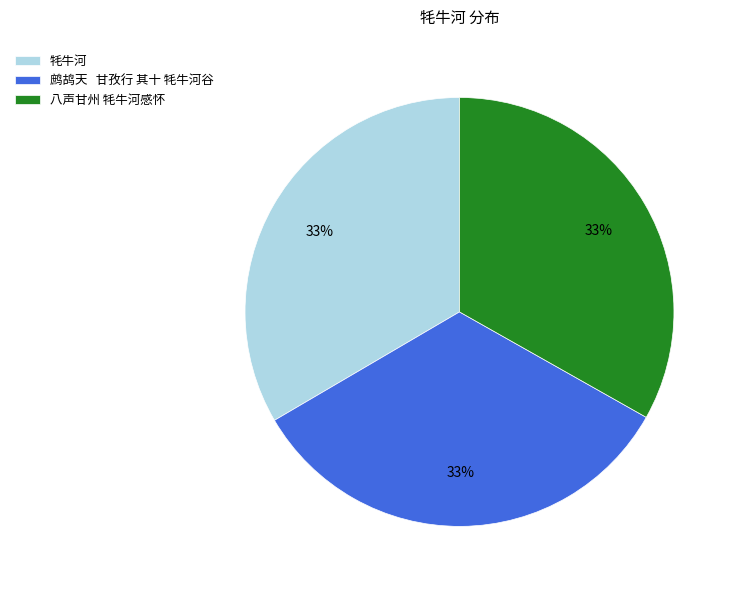

To the nearest percent, what percentage of the pie is 牦牛河?

33%